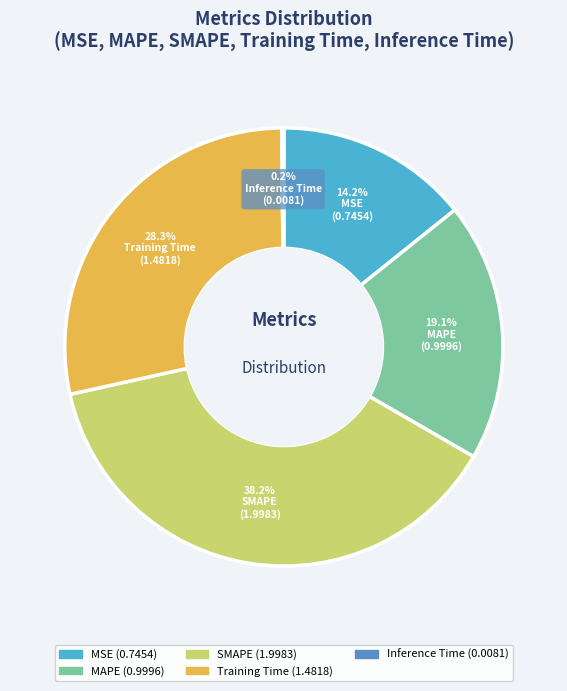

To the nearest percent, what is the difference between the SMAPE and Training Time slice percentages?

10%